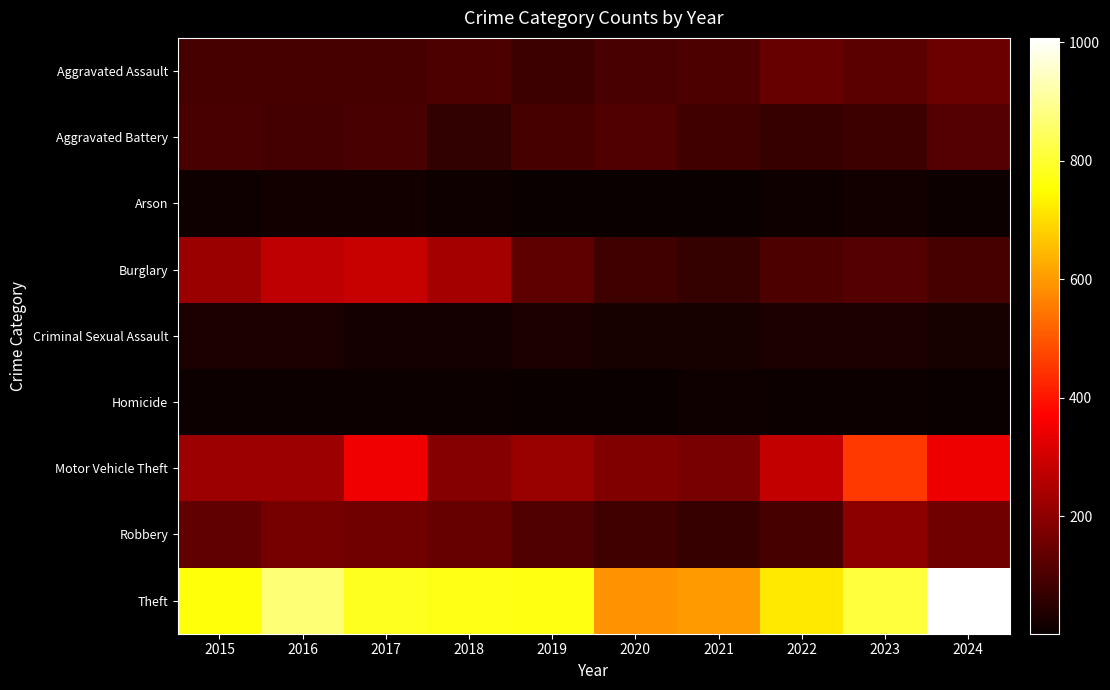

List the series in order of their peak value, lowest first.

Homicide, Arson, Criminal Sexual Assault, Aggravated Battery, Aggravated Assault, Robbery, Burglary, Motor Vehicle Theft, Theft